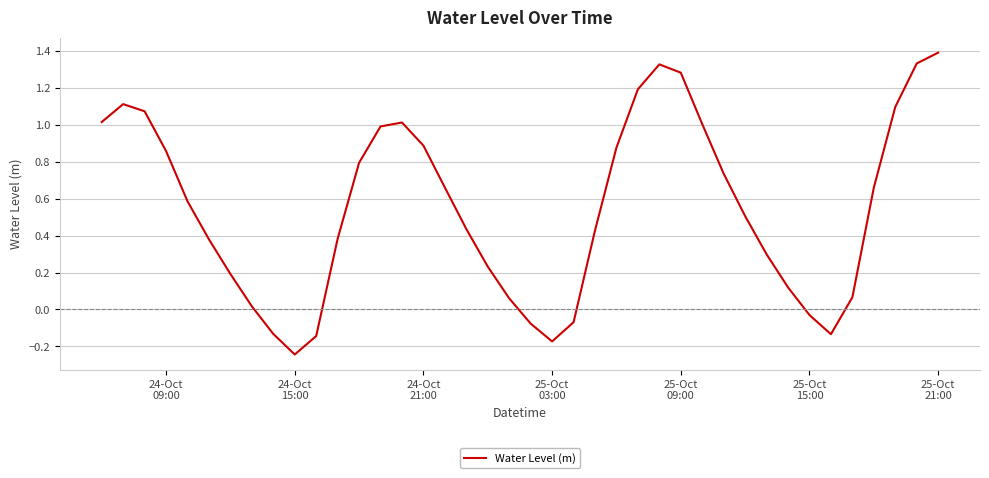

Count the number of values greater than 0.

32